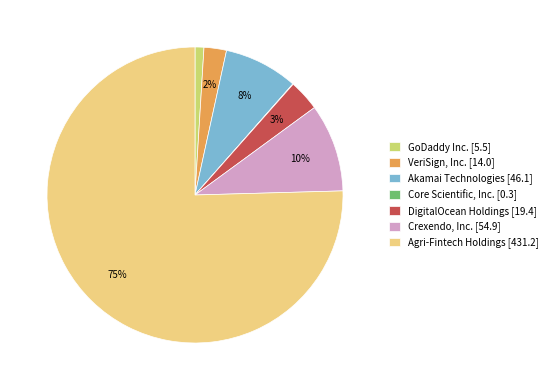

To the nearest percent, what is the average slice percentage?

14%